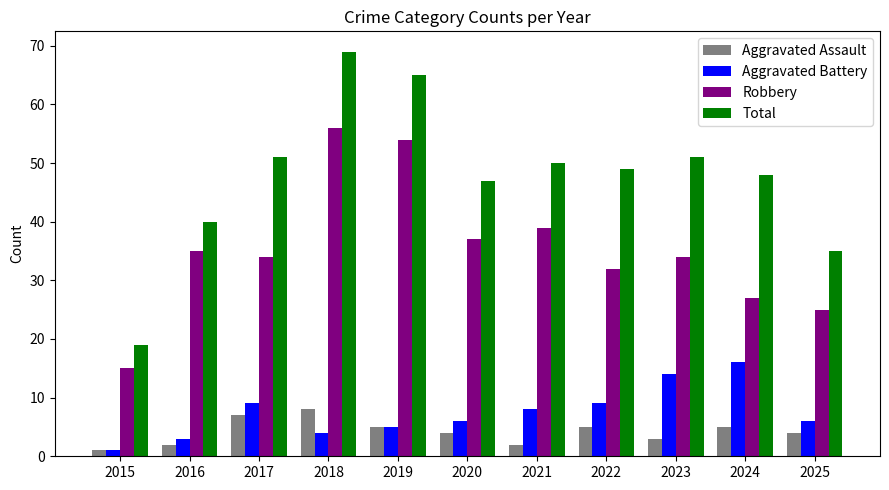

Reading left to right, what are all the values shown in this chart?

Aggravated Assault: 2015=1	2016=2	2017=7	2018=8	2019=5	2020=4	2021=2	2022=5	2023=3	2024=5	2025=4
Aggravated Battery: 2015=1	2016=3	2017=9	2018=4	2019=5	2020=6	2021=8	2022=9	2023=14	2024=16	2025=6
Robbery: 2015=15	2016=35	2017=34	2018=56	2019=54	2020=37	2021=39	2022=32	2023=34	2024=27	2025=25
Total: 2015=19	2016=40	2017=51	2018=69	2019=65	2020=47	2021=50	2022=49	2023=51	2024=48	2025=35